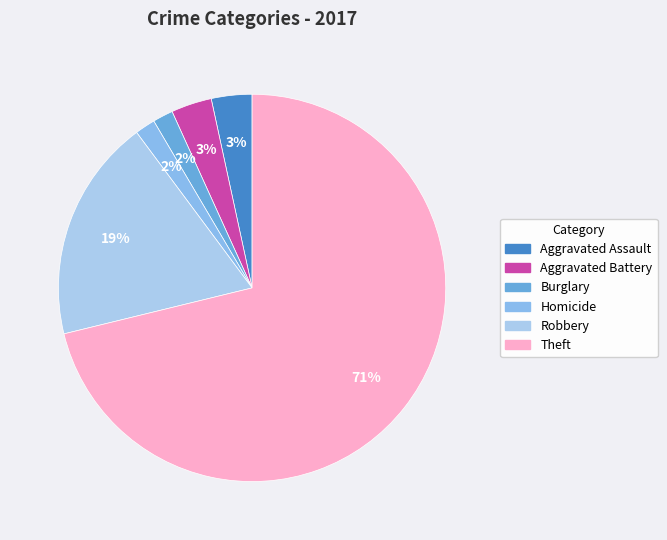

To the nearest percent, what is the average slice percentage?

17%